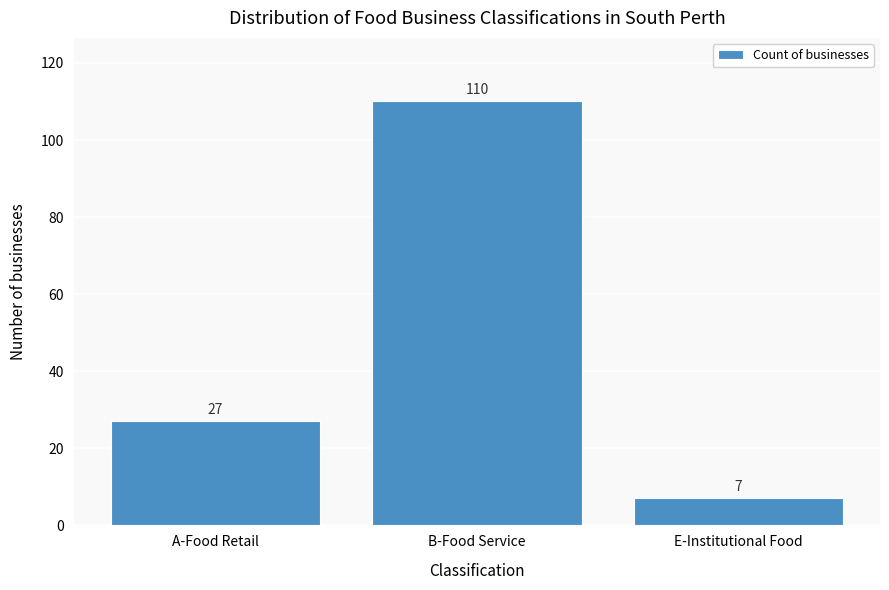

Reading left to right, what are all the values shown in this chart?

27	110	7